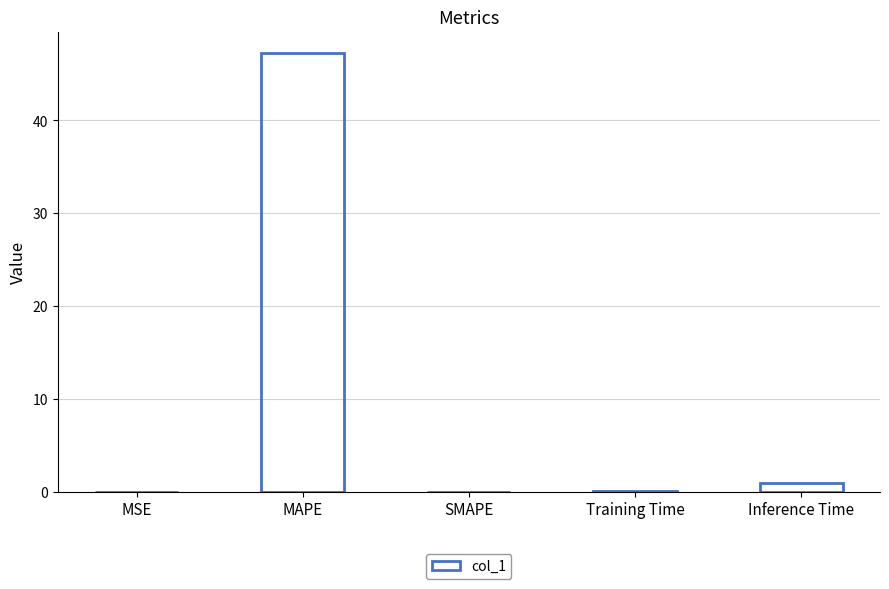

Which has a higher value, Inference Time or Training Time?

Inference Time